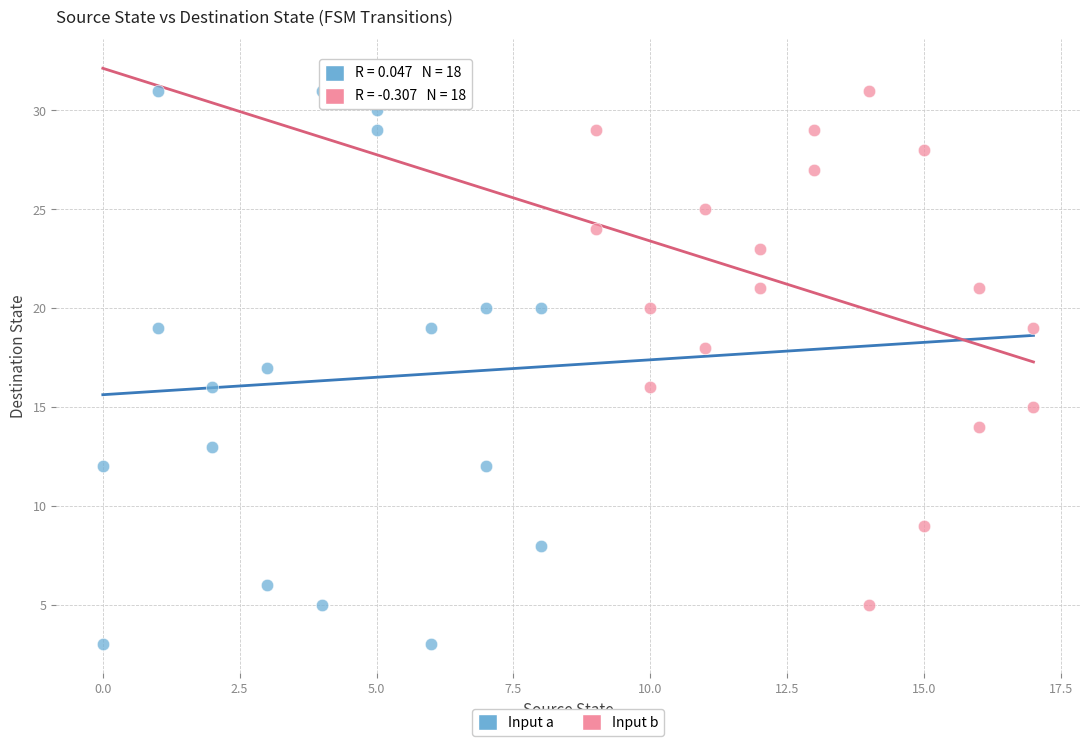

Which series has the widest spread of Y values?

Input a